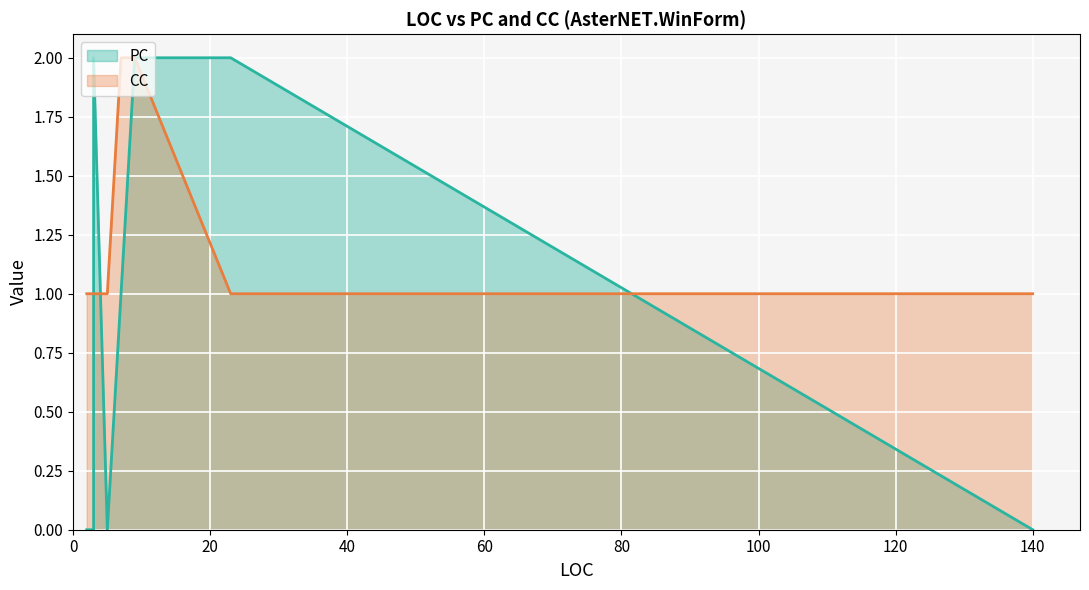

Count the PC values in the range 0 to 2.

8